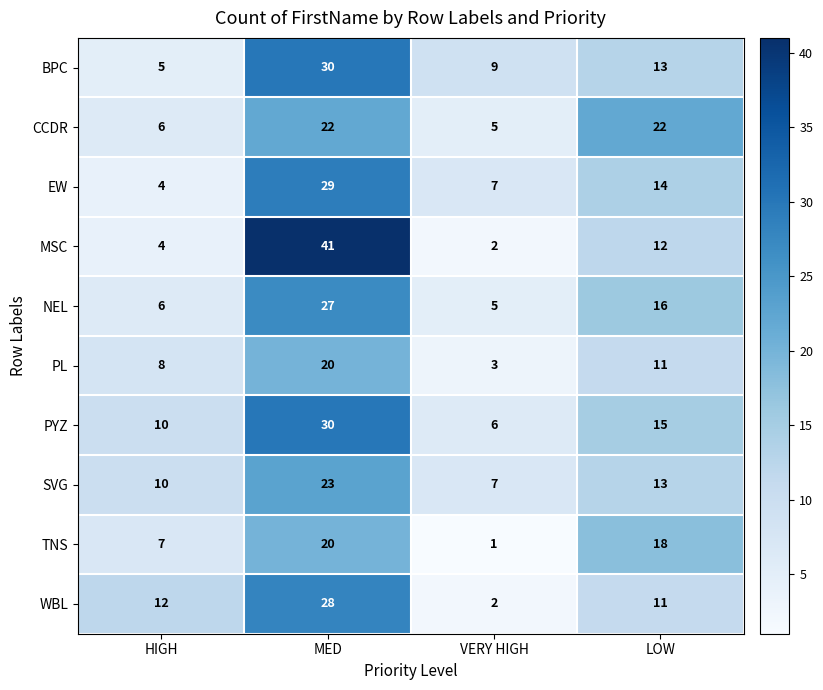

How many series are shown in this chart?

10